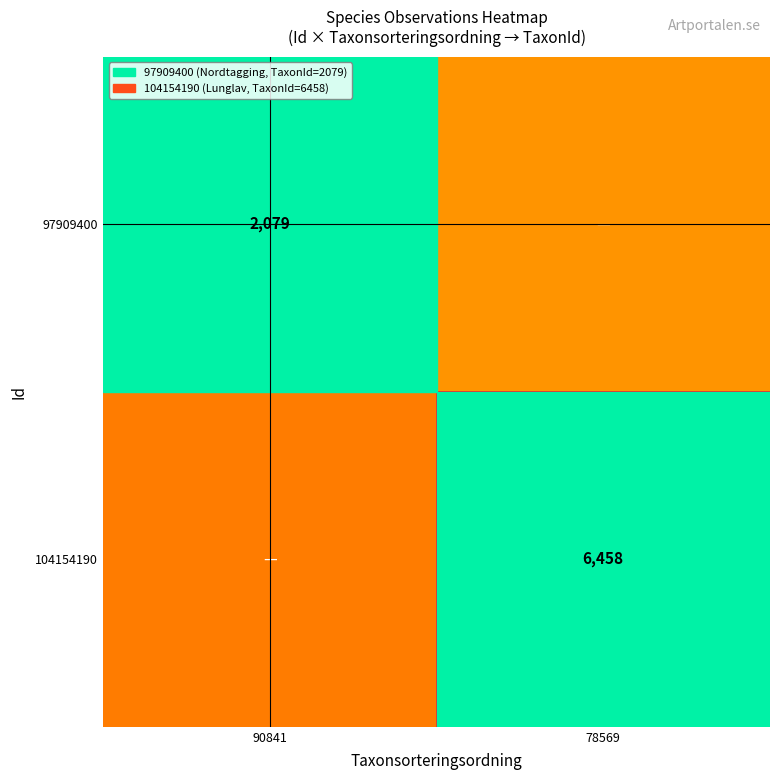

Is it true that 97909400 equals 2079.0 at 90841?

True